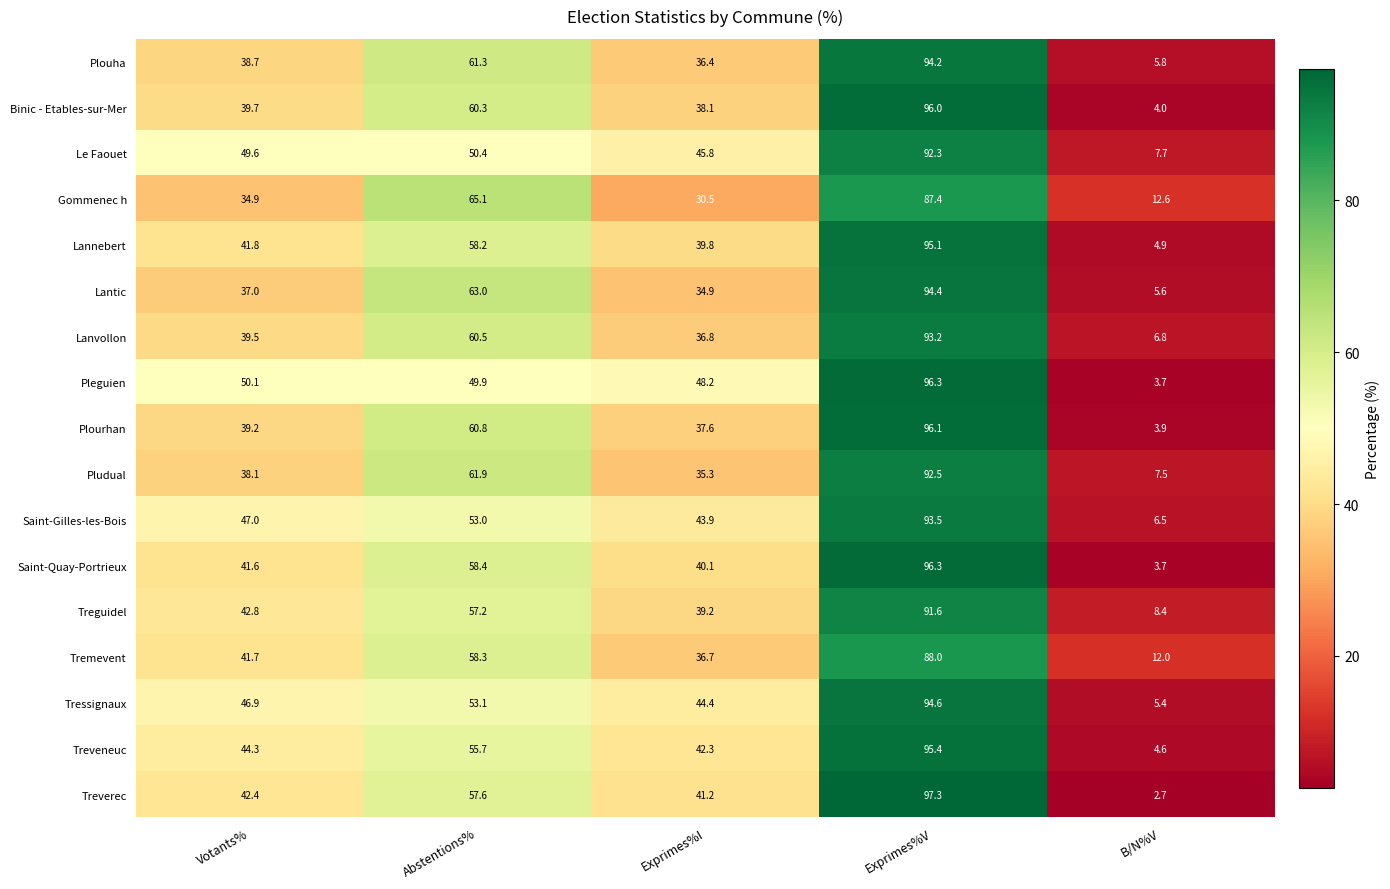

What is the total value across all series at B/N%V?

105.8